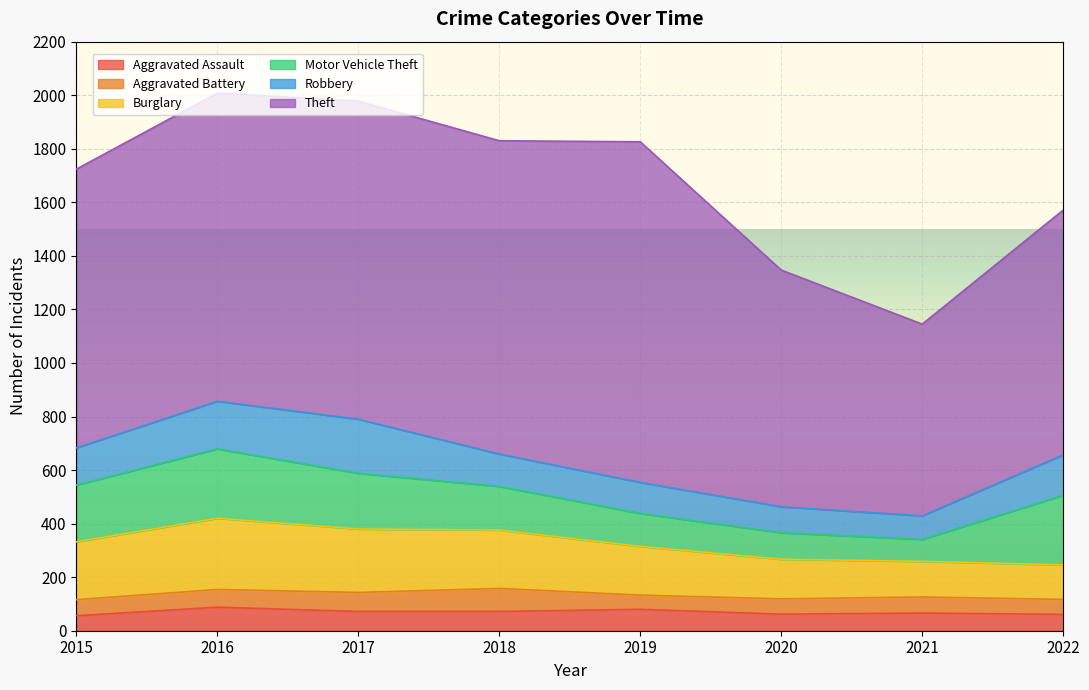

In Motor Vehicle Theft, how many points are lower than both neighbors (excluding endpoints)?

1